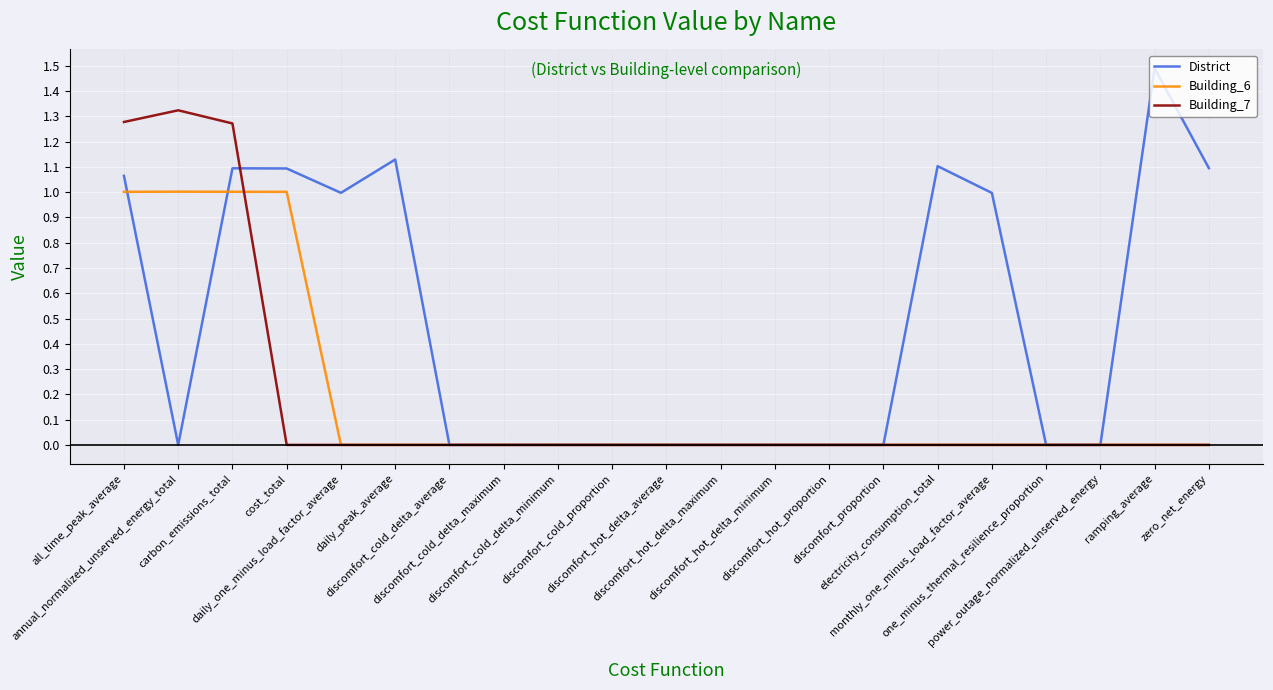

Is it true that Building_6 equals 0.4 at discomfort_cold_delta_minimum?

False